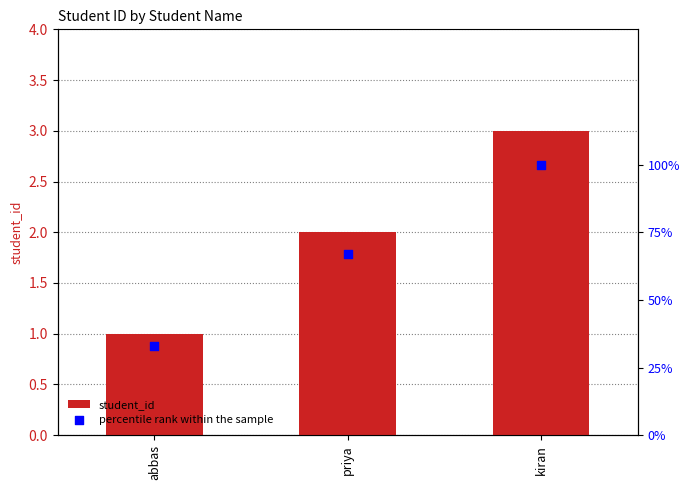

What is the total value across all series at abbas?

34